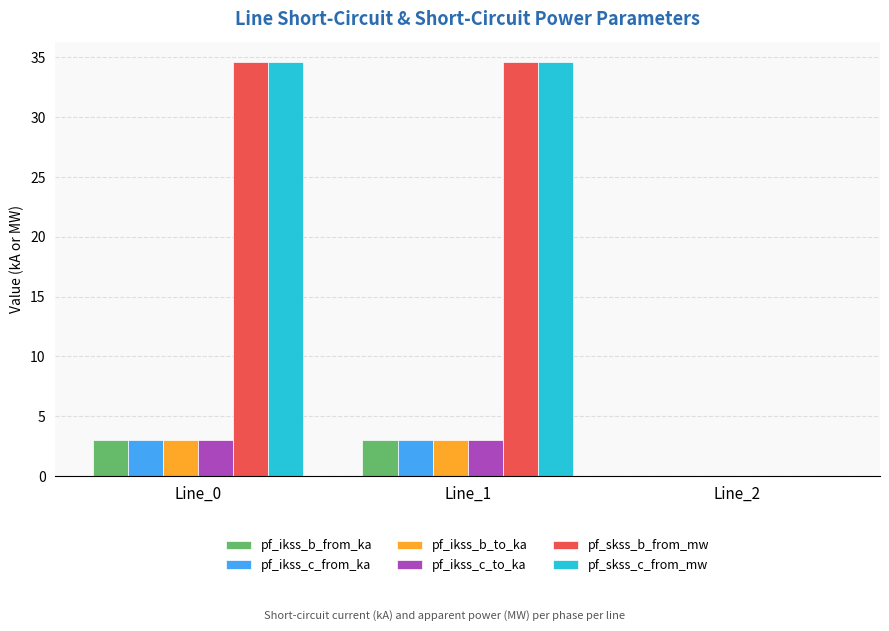

Where does the pf_ikss_c_to_ka series first go above 2?

Line_0